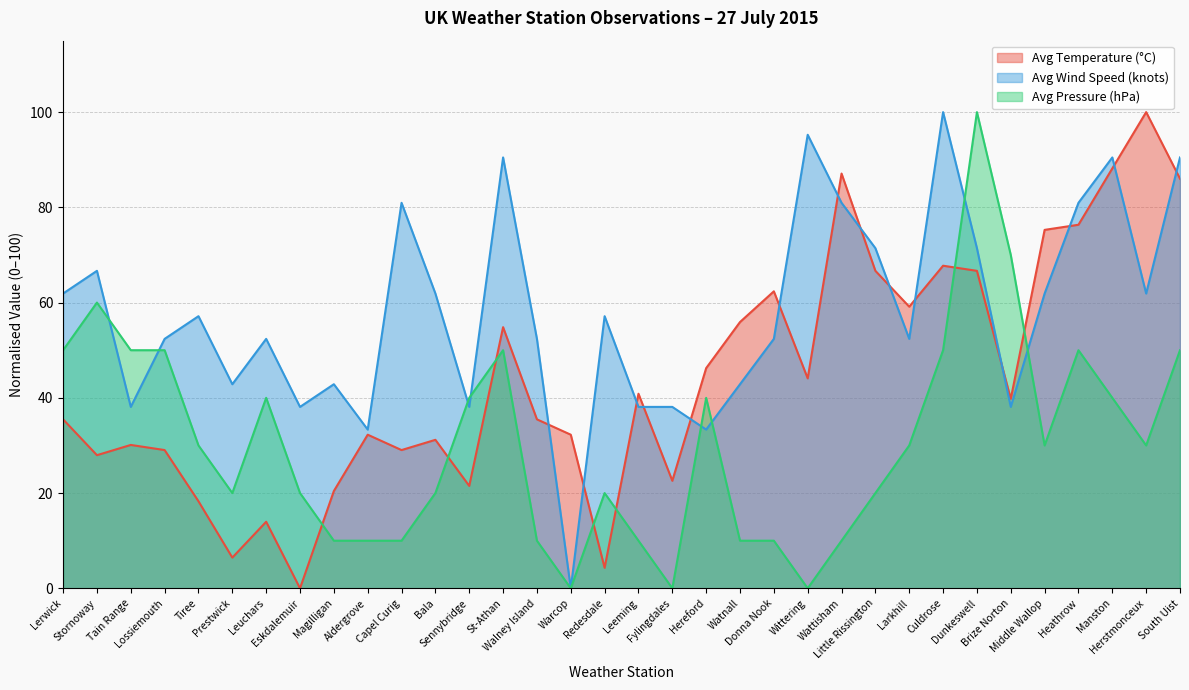

Count the number of data series in this chart.

3